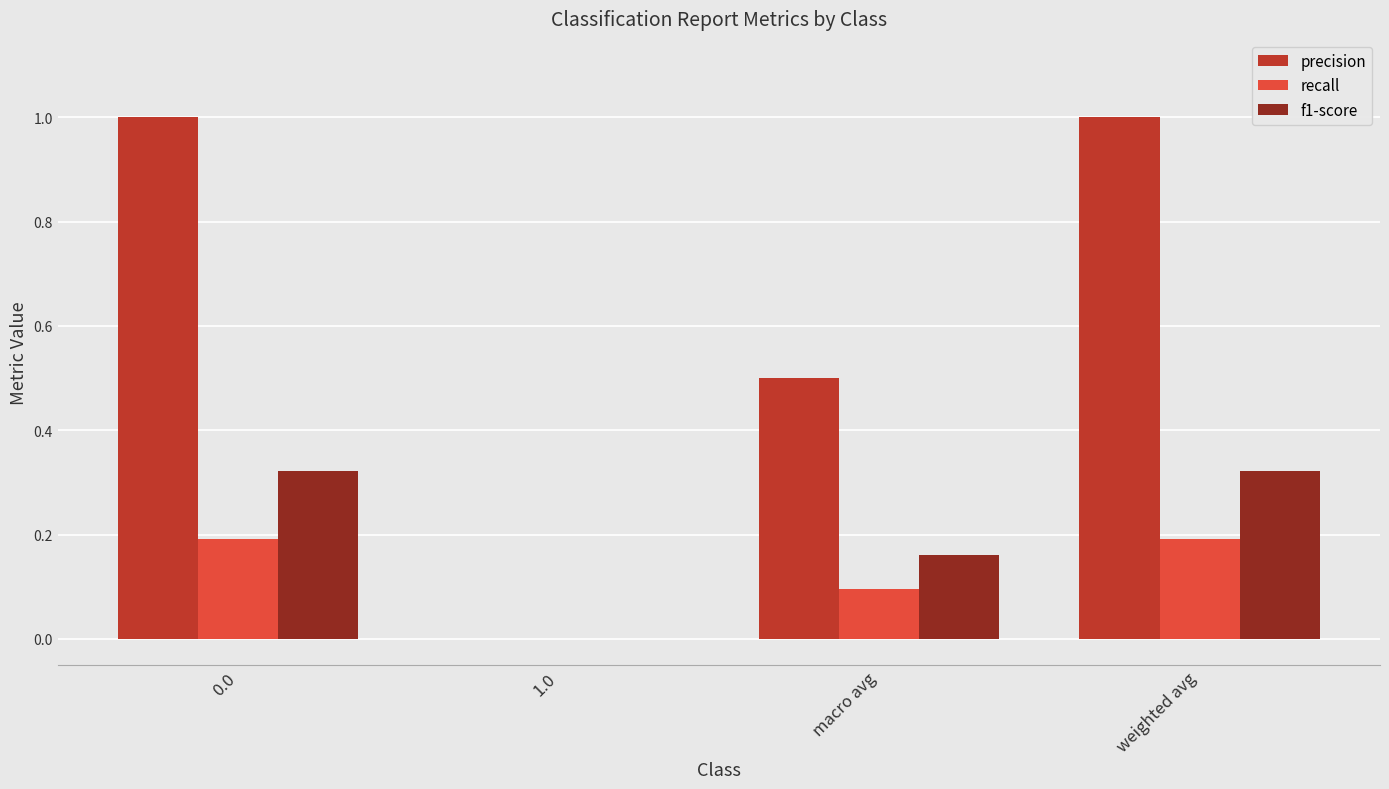

What is the maximum value for precision?

1.0